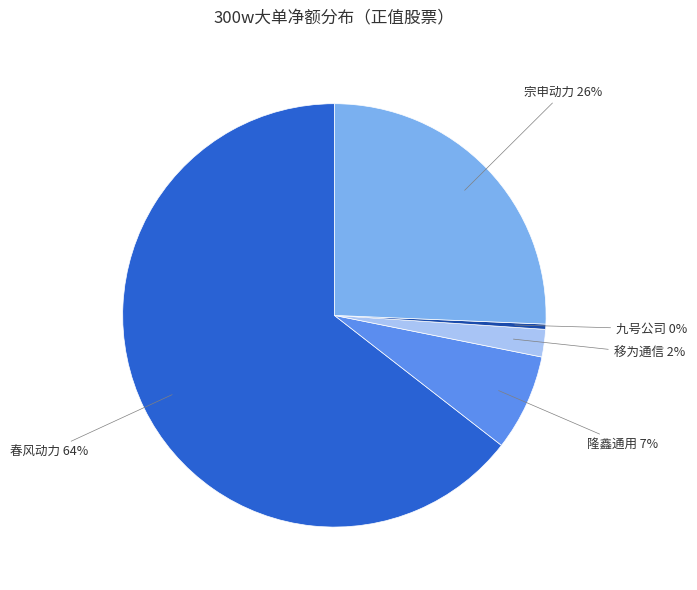

How many segments does this pie chart have?

5